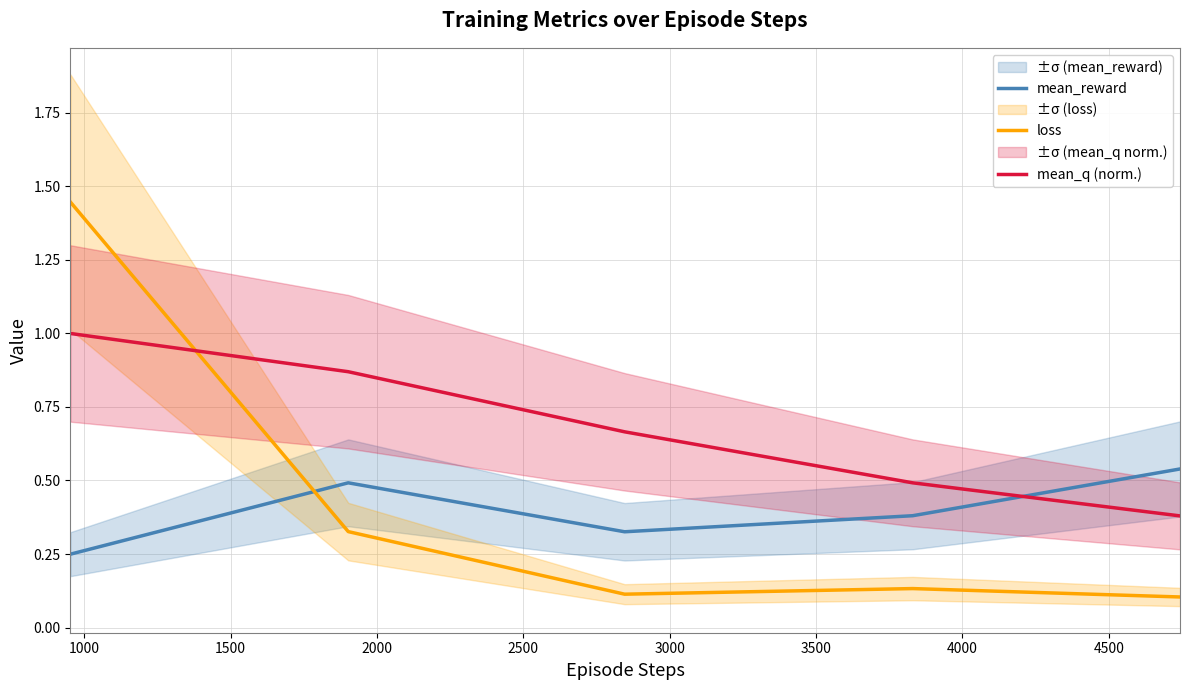

Which series has the widest spread of values?

loss